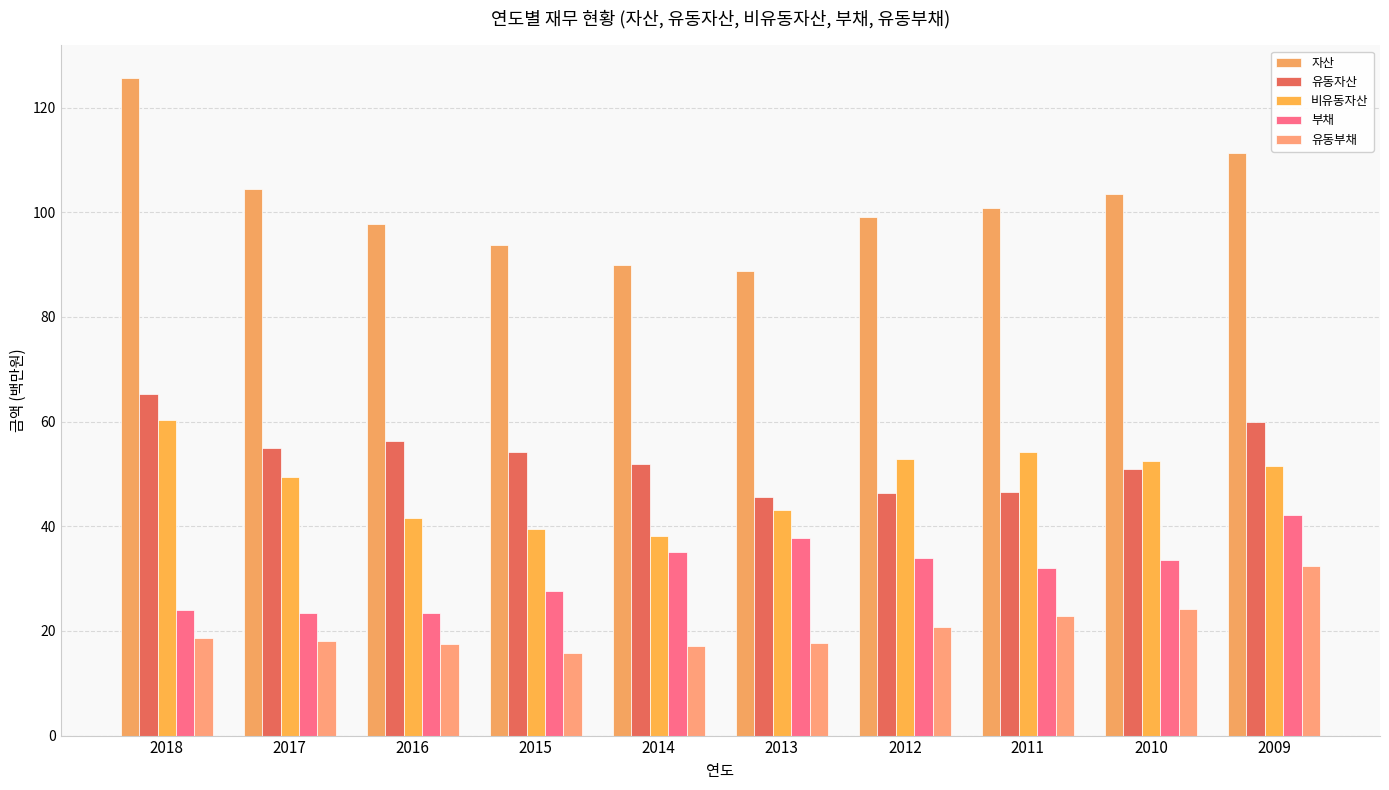

Reading right to left, transcribe all the data shown in this chart.

자산: 2009=111.4	2010=103.4	2011=100.8	2012=99.2	2013=88.7	2014=90.0	2015=93.8	2016=97.8	2017=104.3	2018=125.6
유동자산: 2009=59.9	2010=51.0	2011=46.6	2012=46.4	2013=45.7	2014=52.0	2015=54.2	2016=56.2	2017=55.0	2018=65.3
비유동자산: 2009=51.5	2010=52.5	2011=54.1	2012=52.8	2013=43.1	2014=38.0	2015=39.6	2016=41.6	2017=49.4	2018=60.3
부채: 2009=42.1	2010=33.6	2011=31.9	2012=34.0	2013=37.7	2014=35.2	2015=27.5	2016=23.4	2017=23.4	2018=24.0
유동부채: 2009=32.4	2010=24.2	2011=22.9	2012=20.7	2013=17.7	2014=17.1	2015=15.8	2016=17.4	2017=18.1	2018=18.6